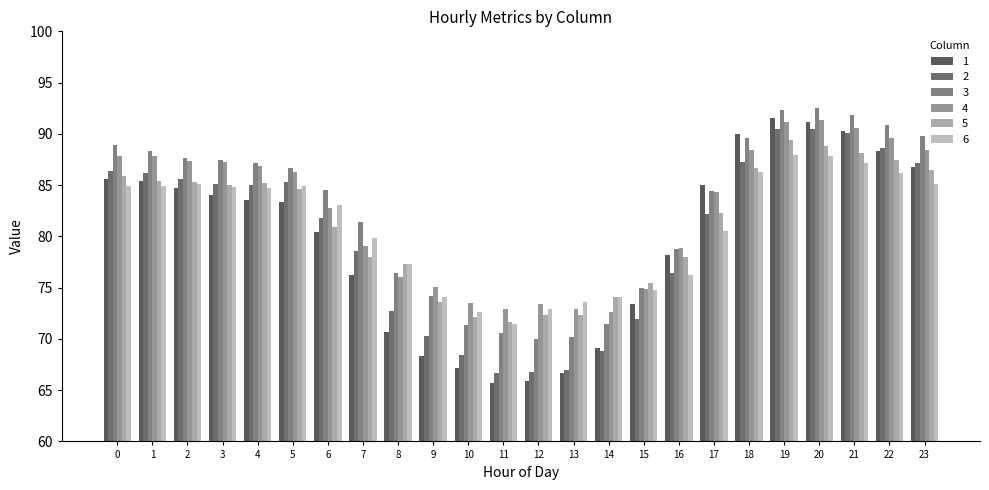

What is the smallest value displayed?

65.7